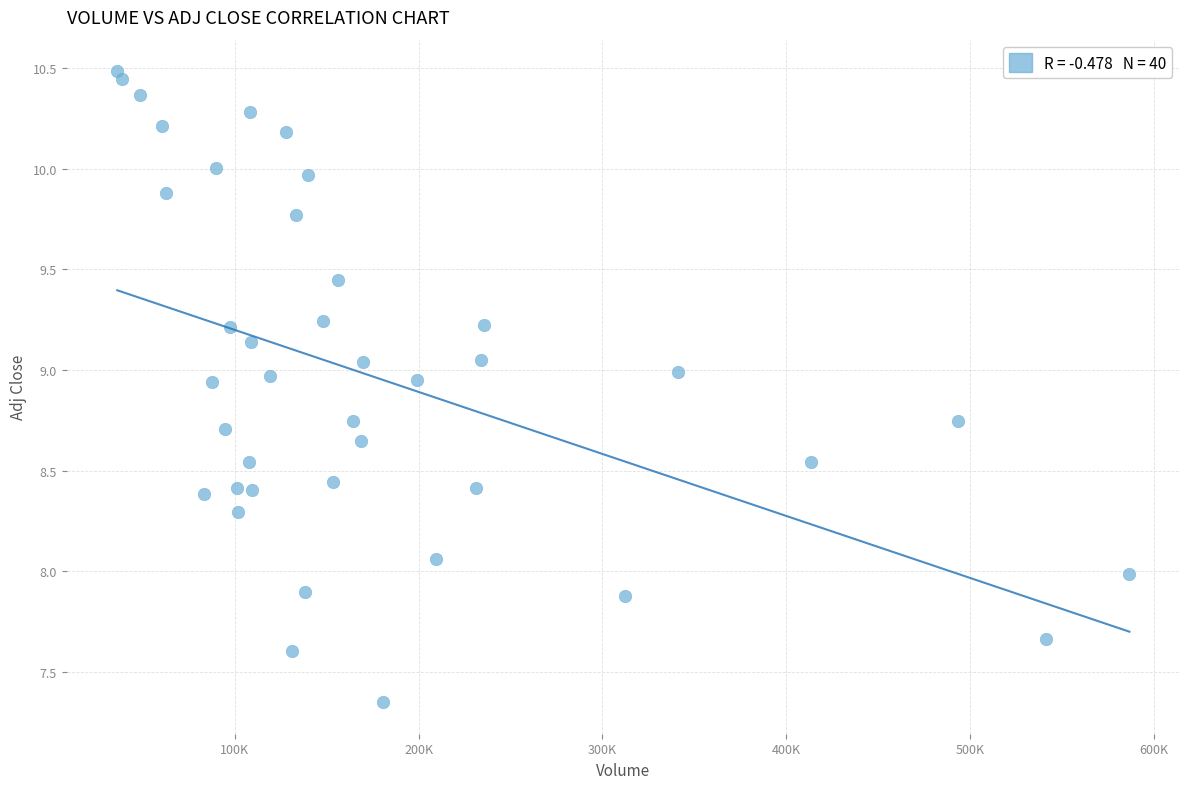

What is the range of Y values (max minus min)?

3.1